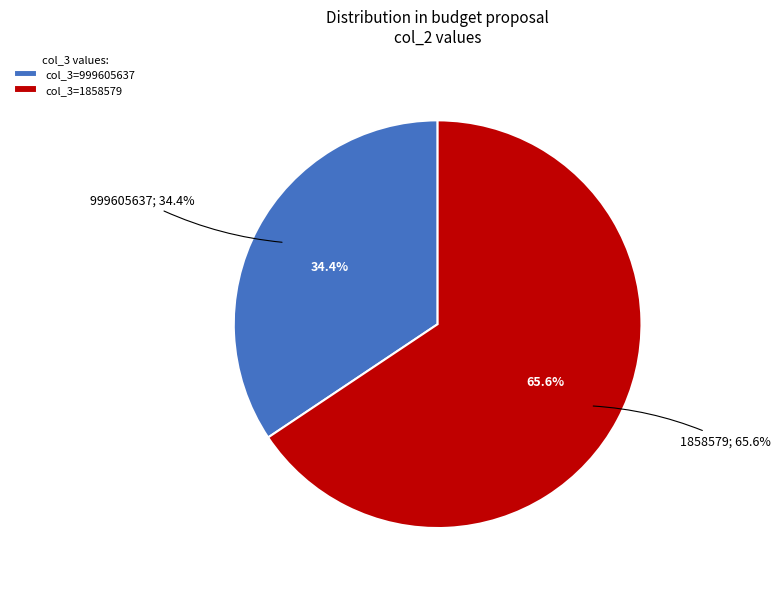

To the nearest percent, what is the average slice percentage?

50%